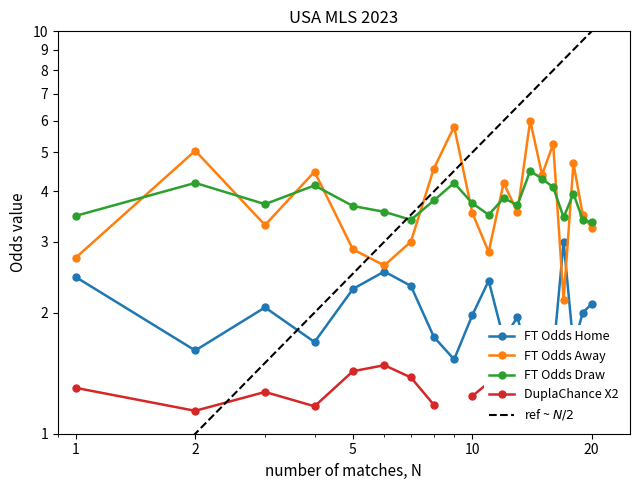

What is the value of the FT_Odds_A point at the 17th from the left?

2.1